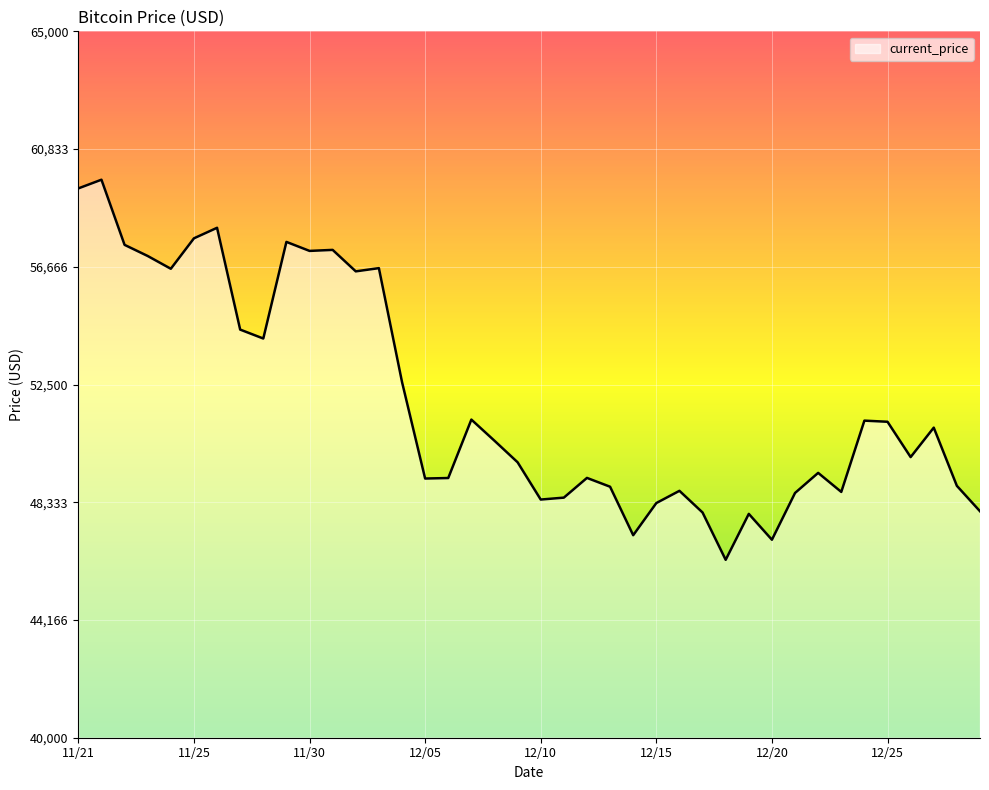

What is the minimum value shown in the chart?

46296